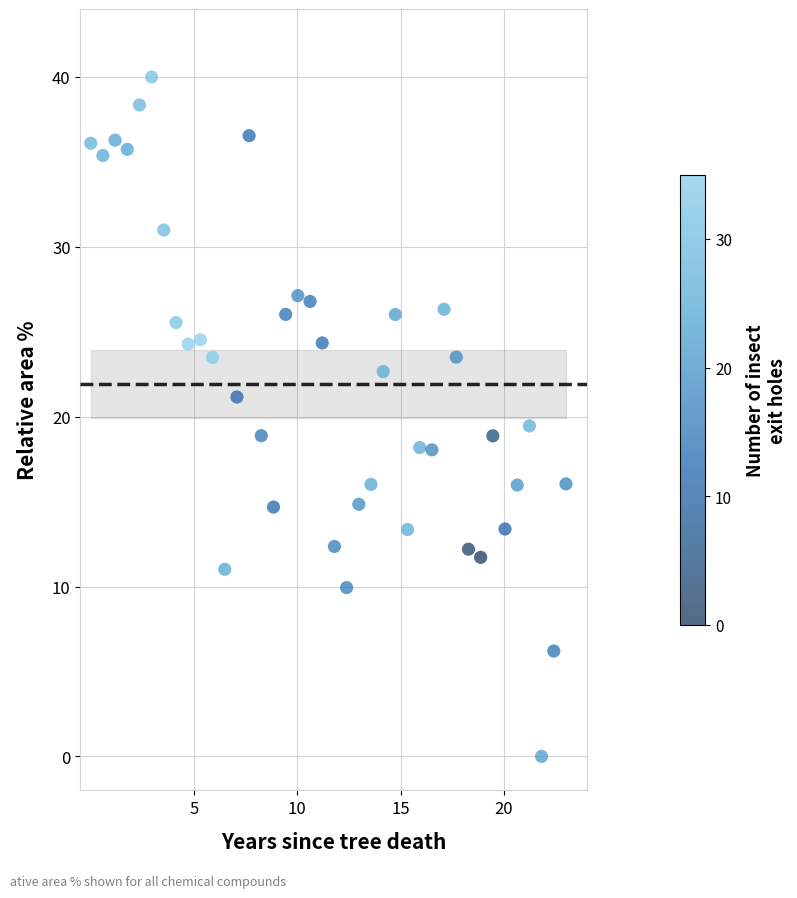

What is the range of Y values (max minus min)?

40.0